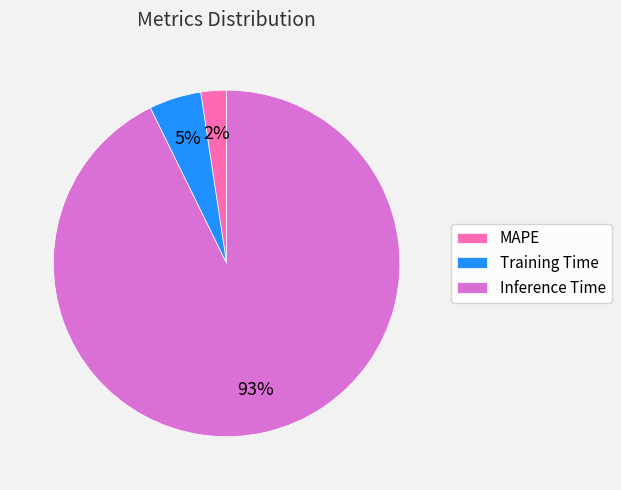

Which has a higher value, Training Time or MAPE?

Training Time